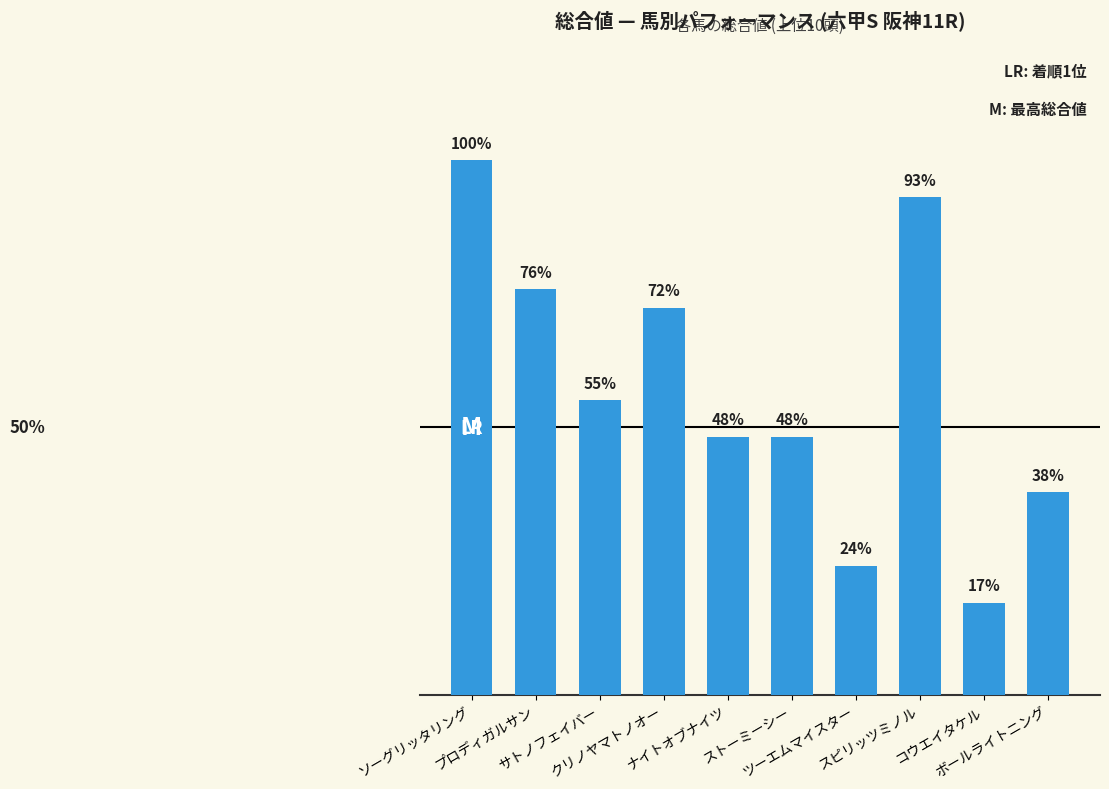

What is the value of the 10th bar from the left?

11